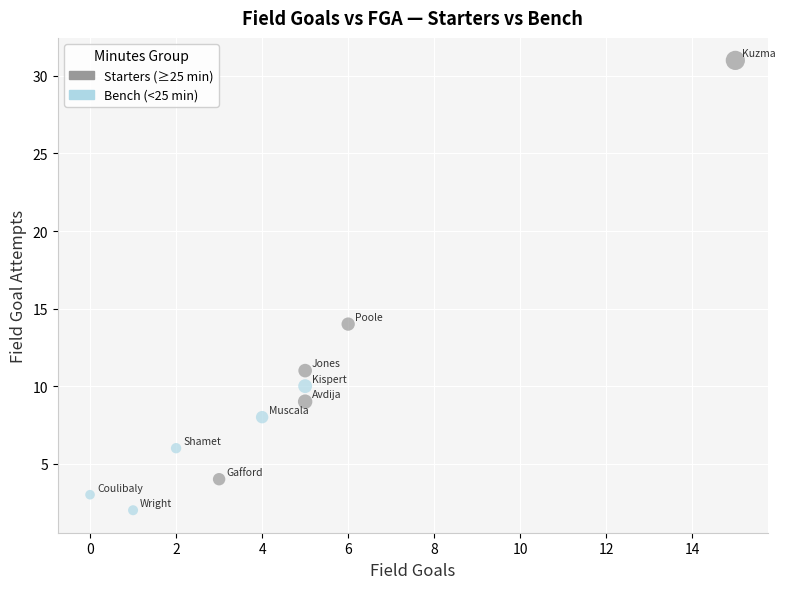

Which series reaches the maximum Y coordinate?

Starters (≥25 min)